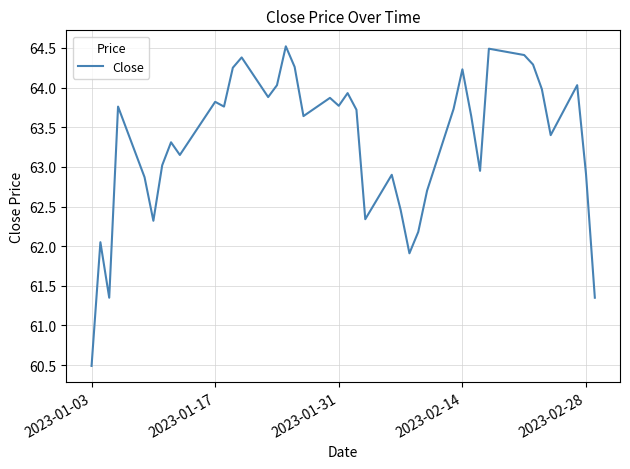

Count the number of values greater than 63.

26